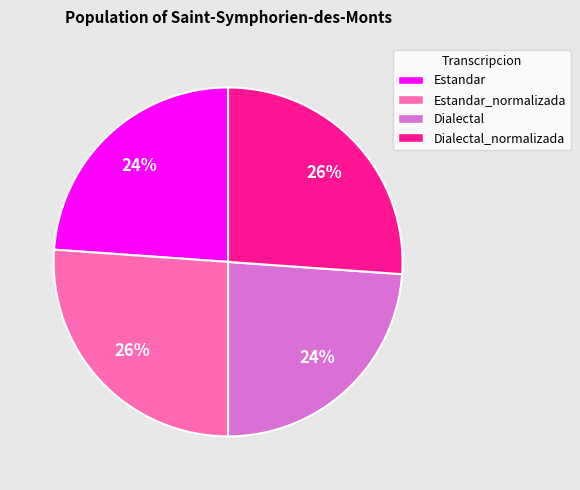

What is the ratio of the value at Estandar_normalizada to the value at Dialectal_normalizada?

1.0